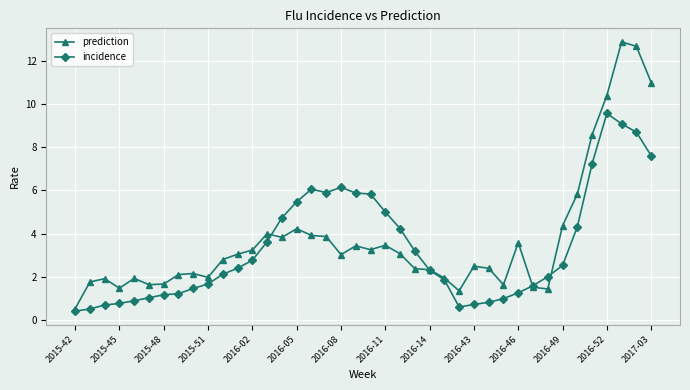

What is the value of the prediction point at the 19th from the left?

3.0